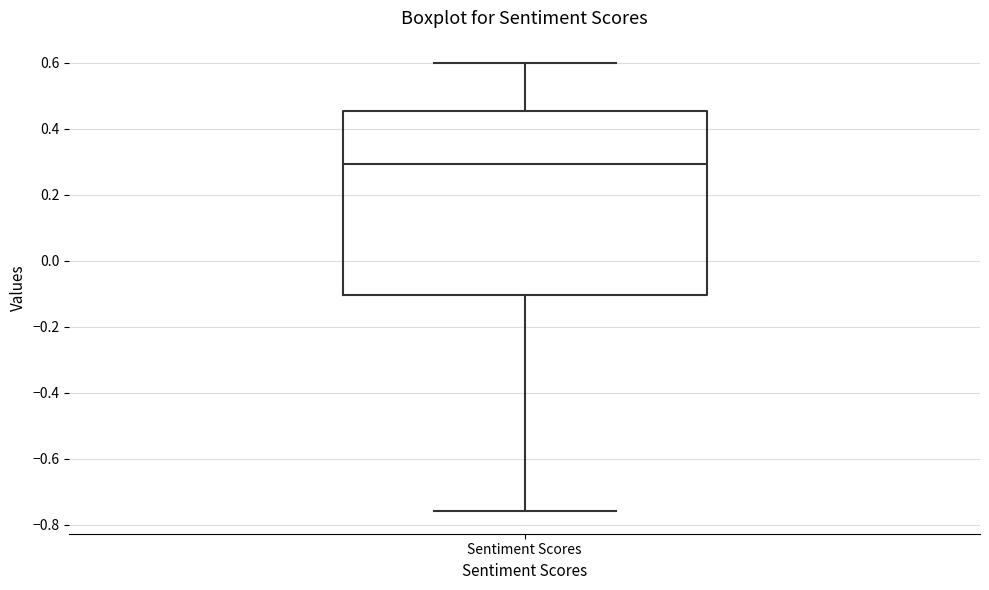

Where does the upper whisker of the box for Sentiment Scores end on the y-axis? The values are not printed on the chart, so give them approximately, as read against the axis.

0.60